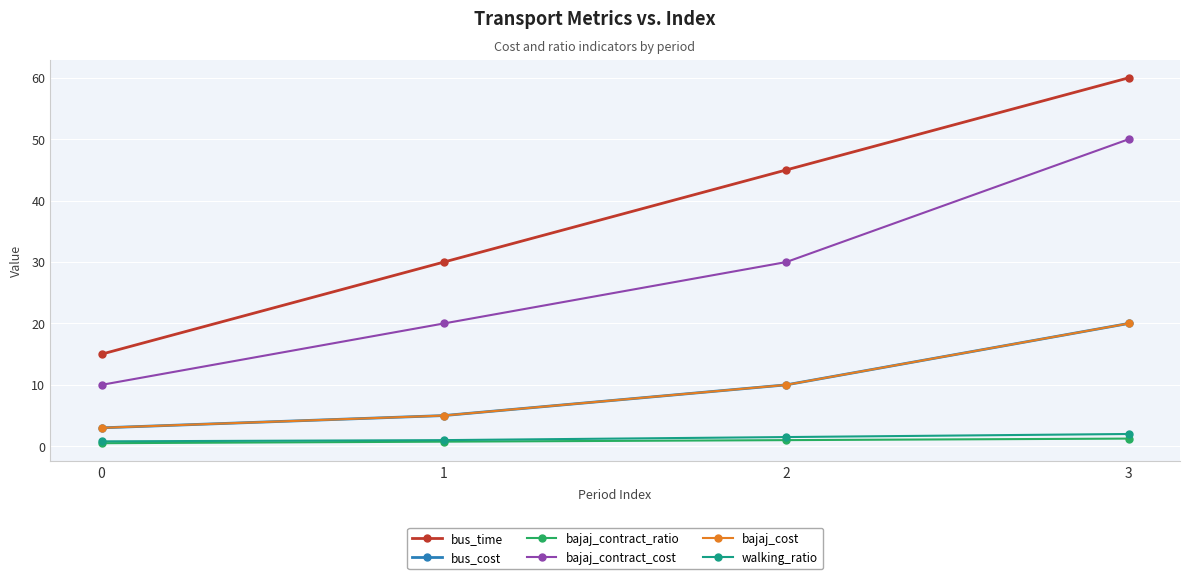

Rank the series by their maximum value, from lowest to highest.

bajaj_contract_ratio, walking_ratio, bus_cost, bajaj_cost, bajaj_contract_cost, bus_time